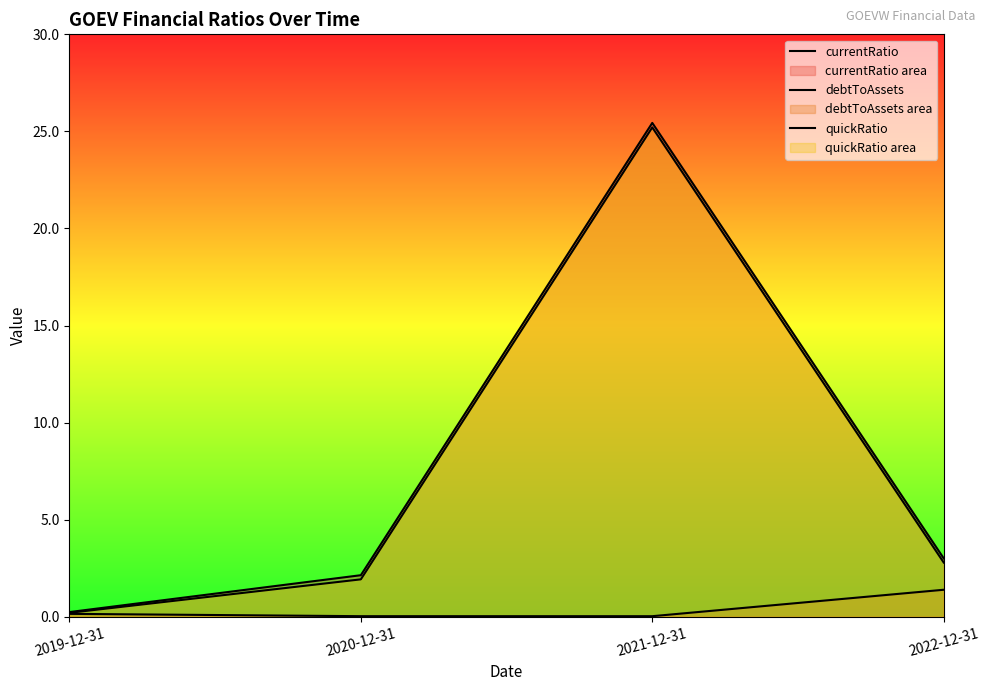

What is the maximum value shown in the chart?

25.4